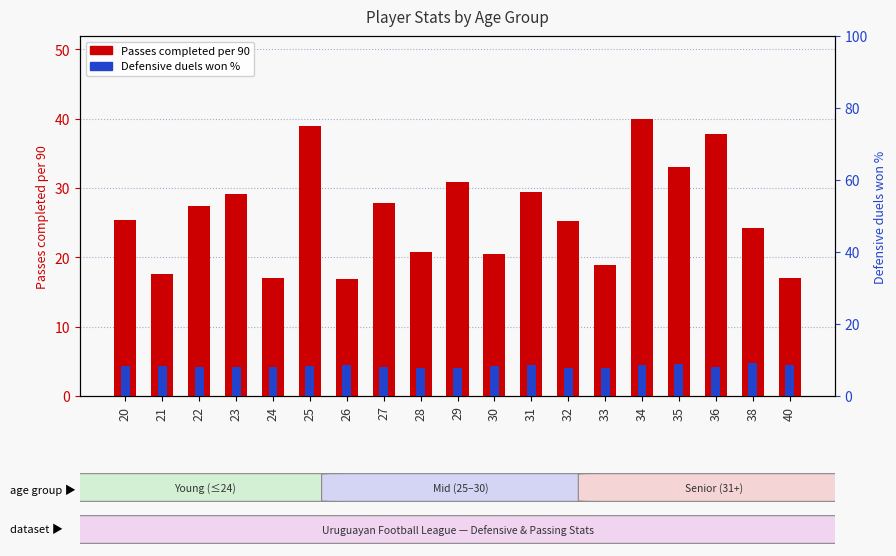

What is the difference between the Defensive duels won % values at 23 and 32?

0.3